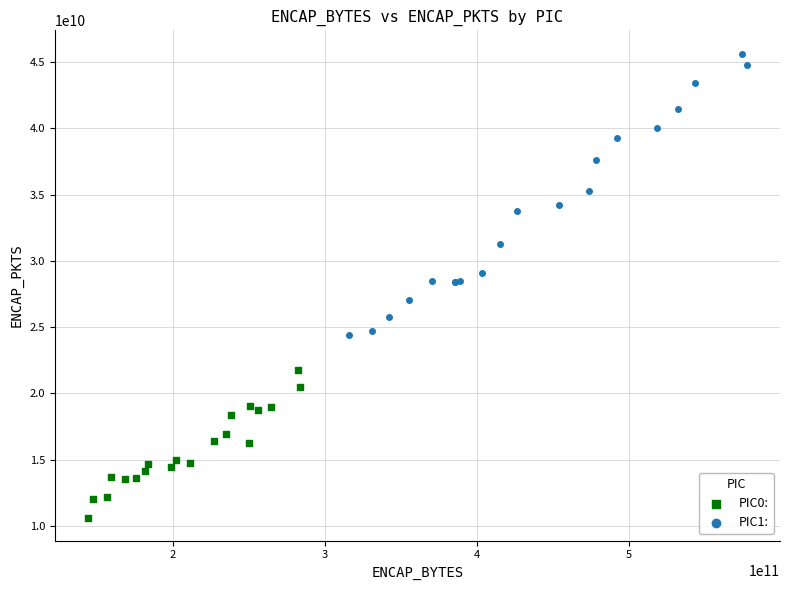

Which series has the largest Y range (max minus min)?

PIC1: